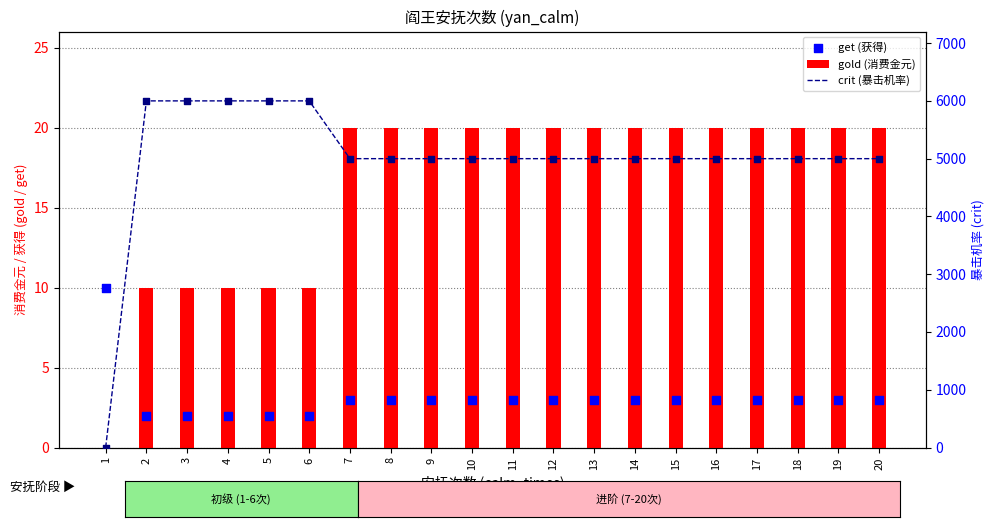

What is the total value across all series at 20?

5023